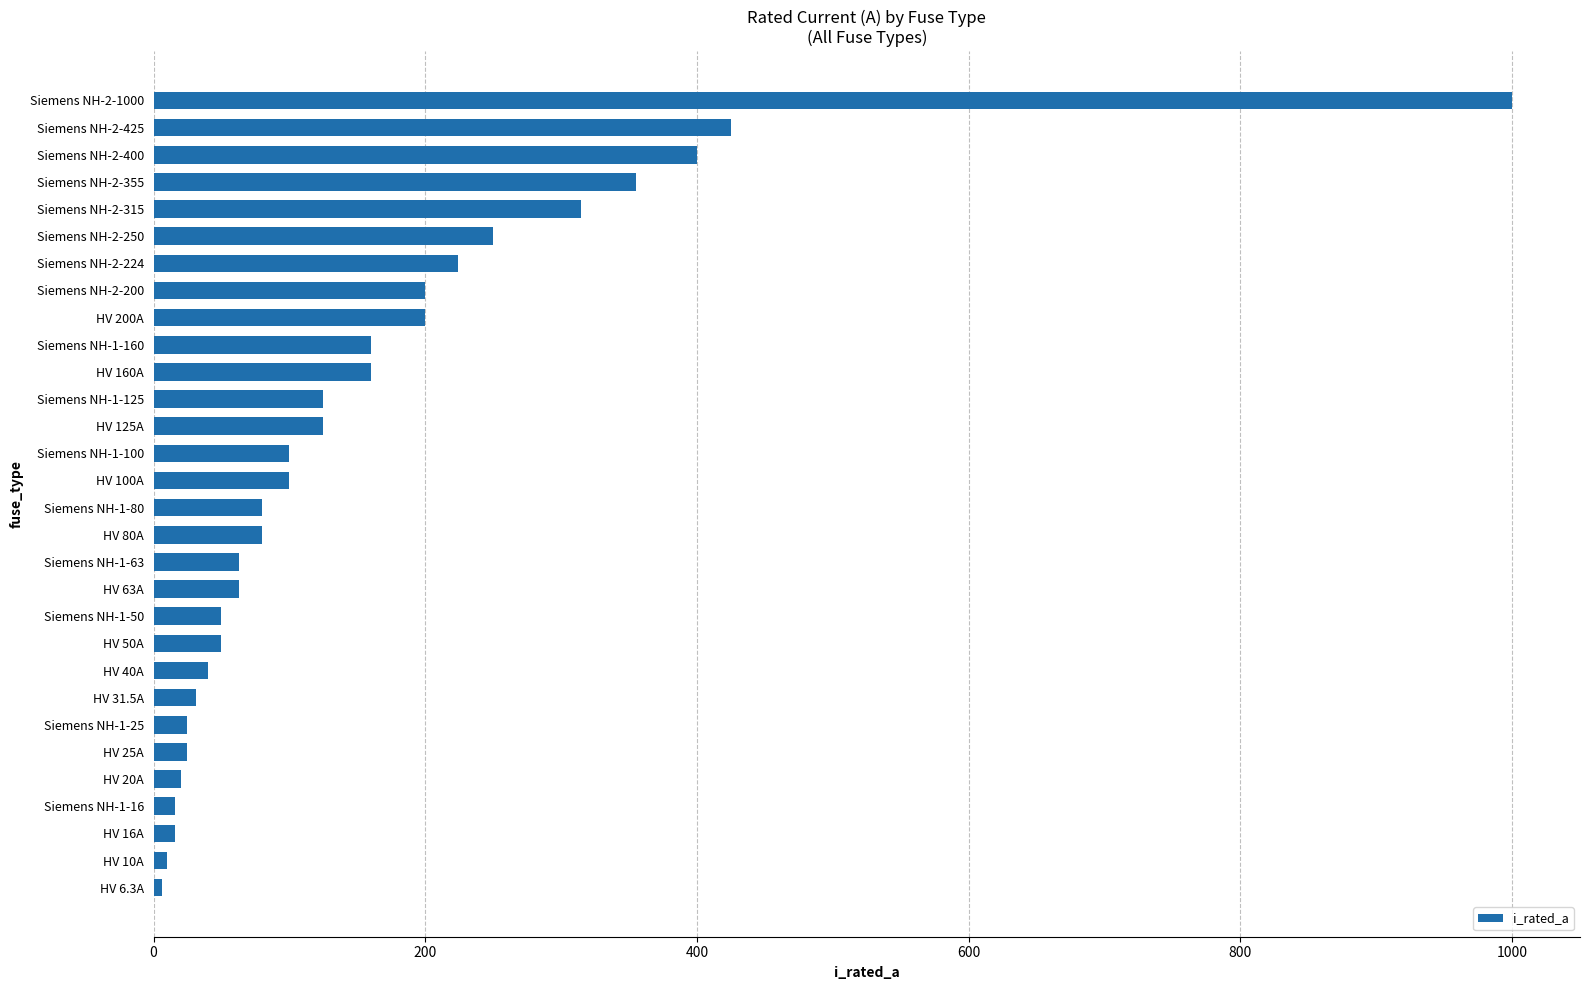

Approximately how many times larger is the value at HV 31.5A compared to Siemens NH-1-50?

0.6